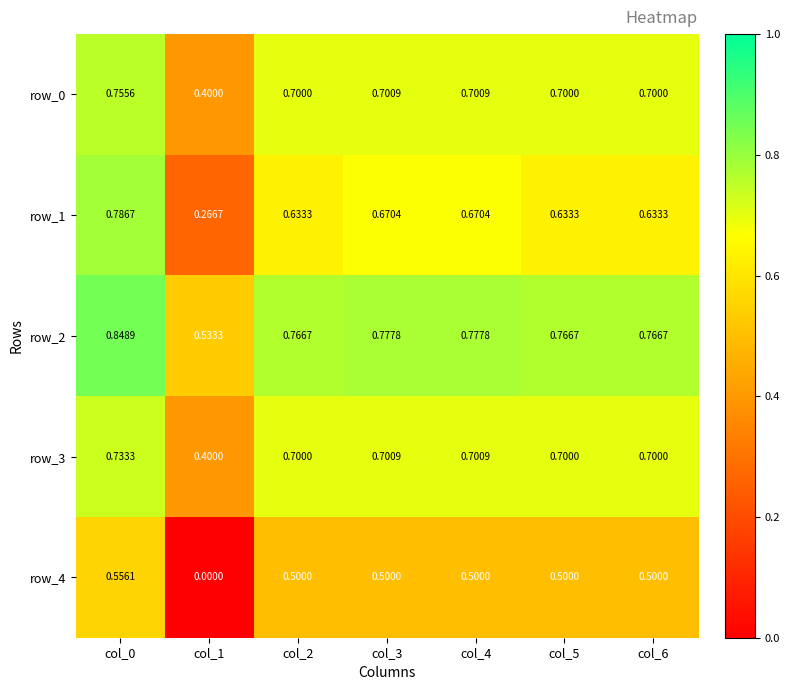

What is the sum of all row_3 values?

4.6